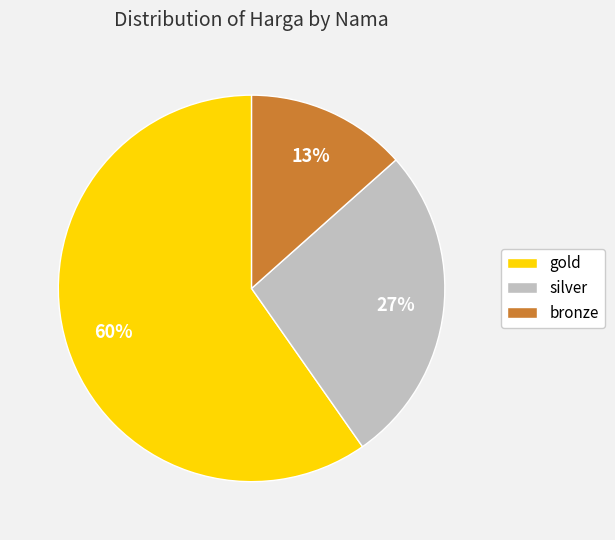

Is it true that bronze is 1% of the pie?

False